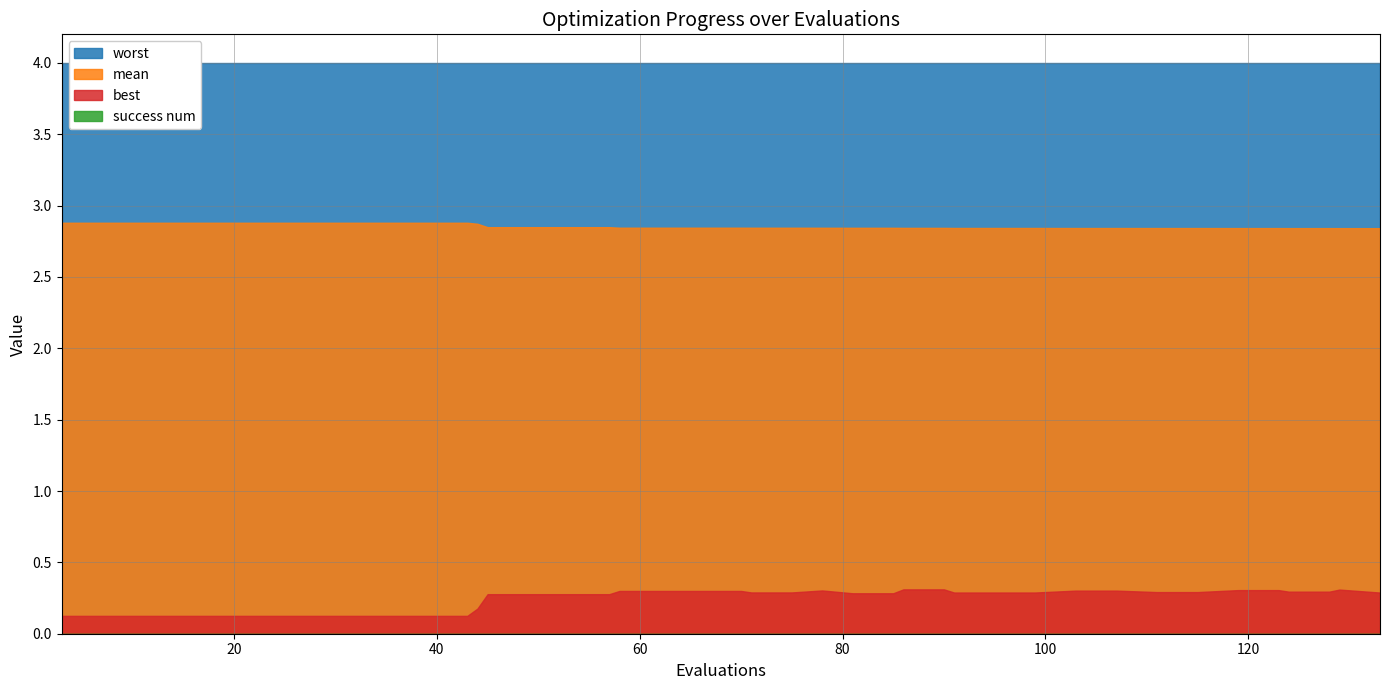

How many lines are shown in the chart?

4